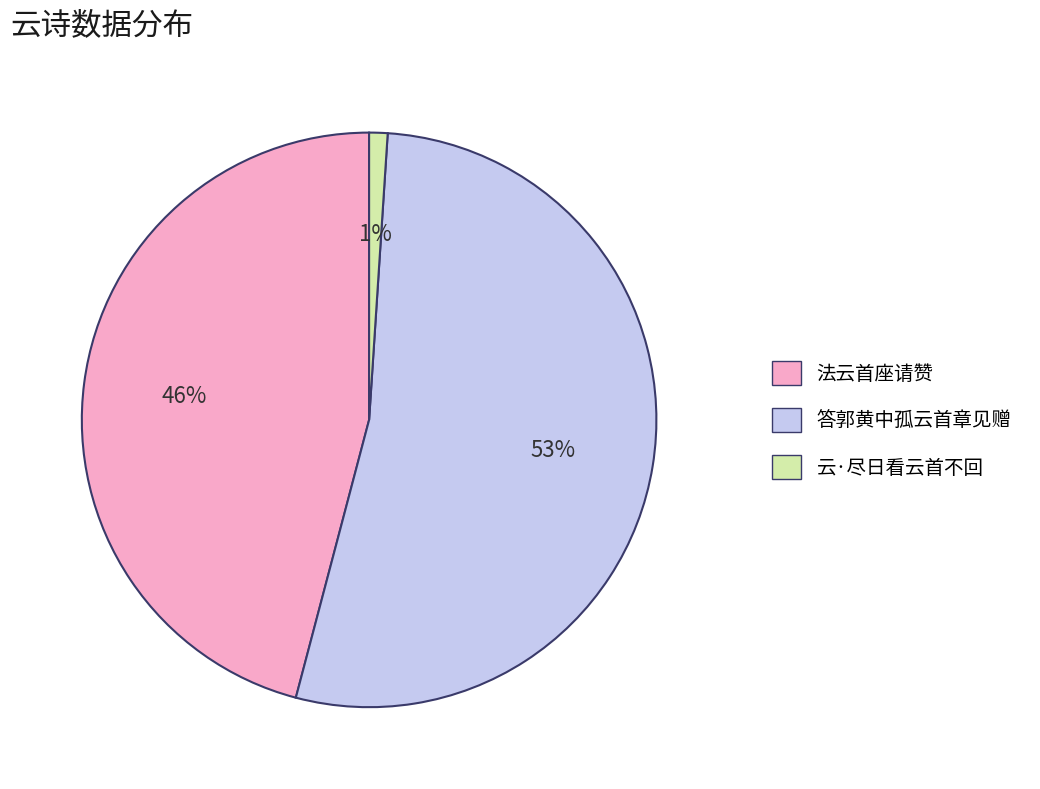

Does 答郭黄中孤云首章见赠 account for over 50% of the chart?

Yes